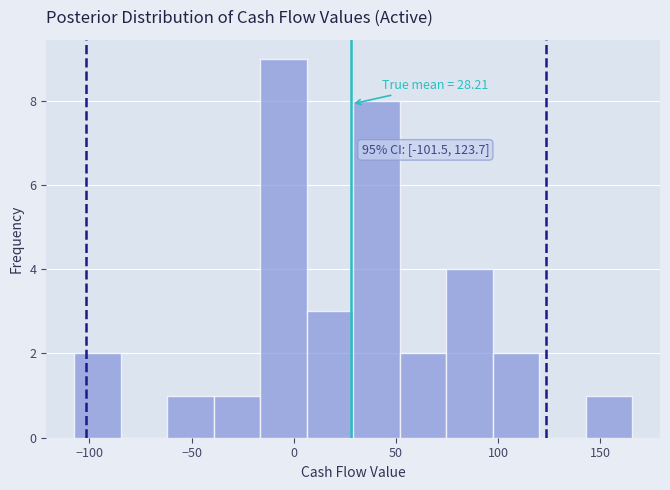

Which range on the x-axis has the tallest bar?

-15 to 5